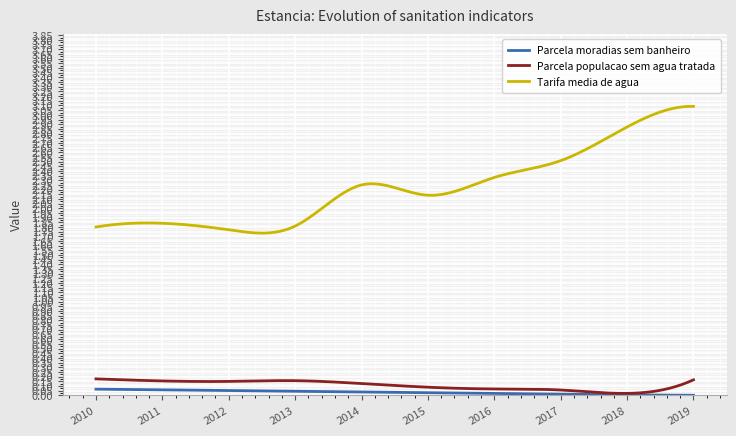

Which series has the largest range (max minus min)?

Tarifa media de agua